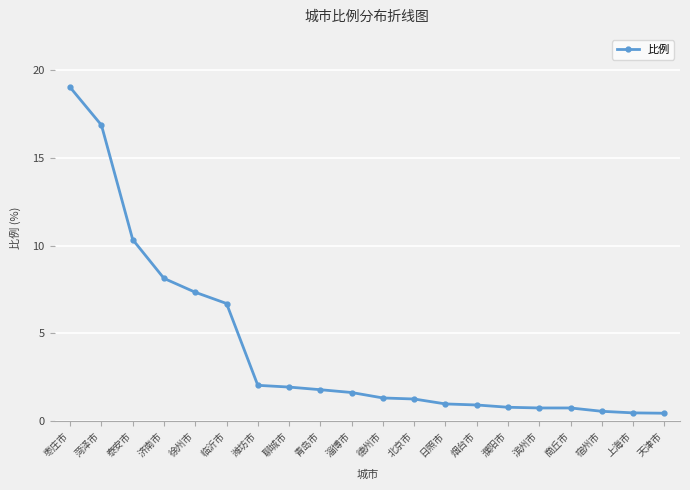

The value at 日照市 is 1.0. True or false?

True